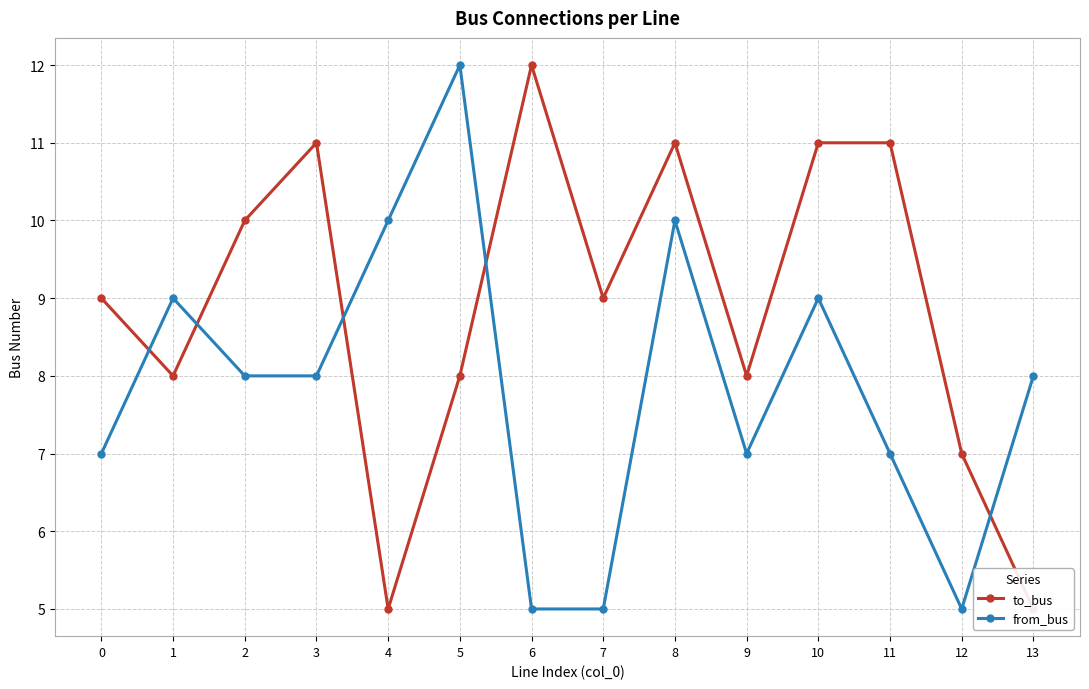

How many interior local peaks does the from_bus series have?

4